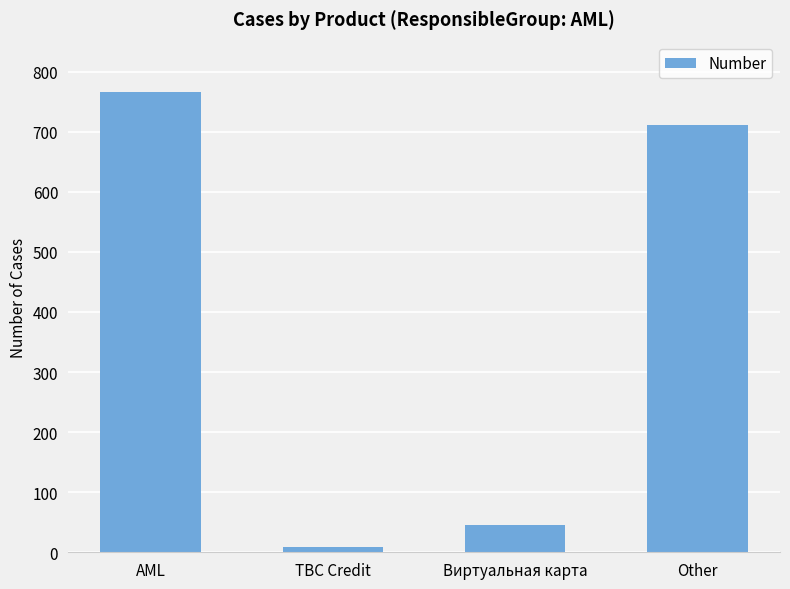

Reading right to left, extract all data points from this chart.

711	46	9	766